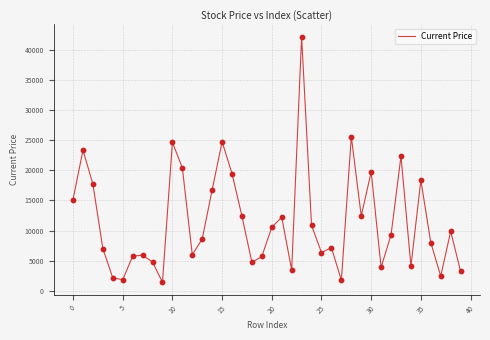

What is the difference between the maximum and minimum values?

40805